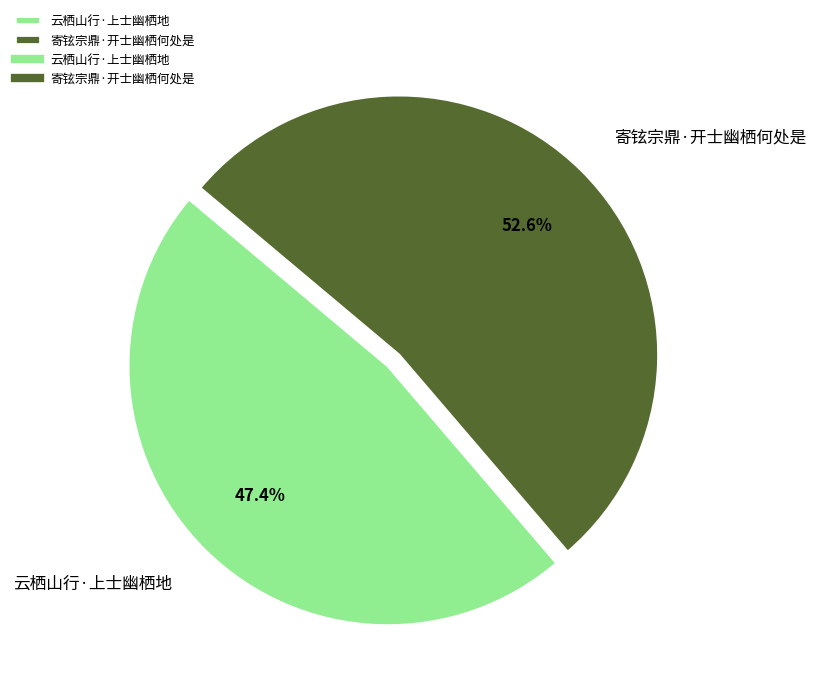

Do 寄铉宗鼎·开士幽栖何处是 and 云栖山行·上士幽栖地 together represent more than half of the pie?

Yes